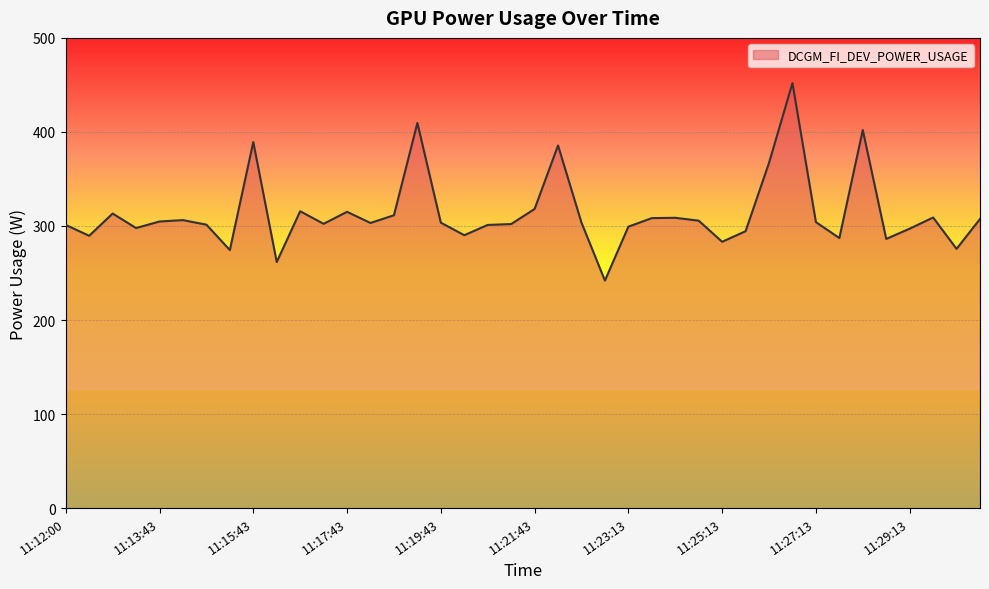

What is the maximum value shown in the chart?

451.9